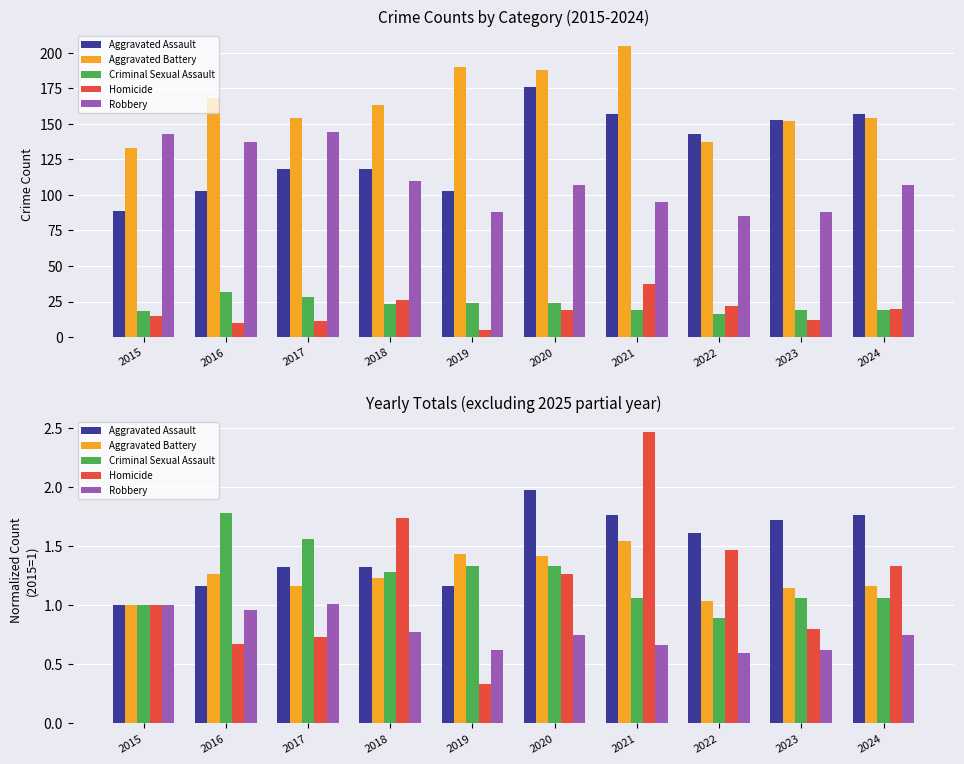

Reading left to right, list all the values displayed in this chart.

Aggravated Assault: 1.0	1.2	1.3	1.3	1.2	2.0	1.8	1.6	1.7	1.8
Aggravated Battery: 1.0	1.3	1.2	1.2	1.4	1.4	1.5	1.0	1.1	1.2
Criminal Sexual Assault: 1.0	1.8	1.6	1.3	1.3	1.3	1.1	0.9	1.1	1.1
Homicide: 1.0	0.7	0.7	1.7	0.3	1.3	2.5	1.5	0.8	1.3
Robbery: 1.0	1.0	1.0	0.8	0.6	0.7	0.7	0.6	0.6	0.7